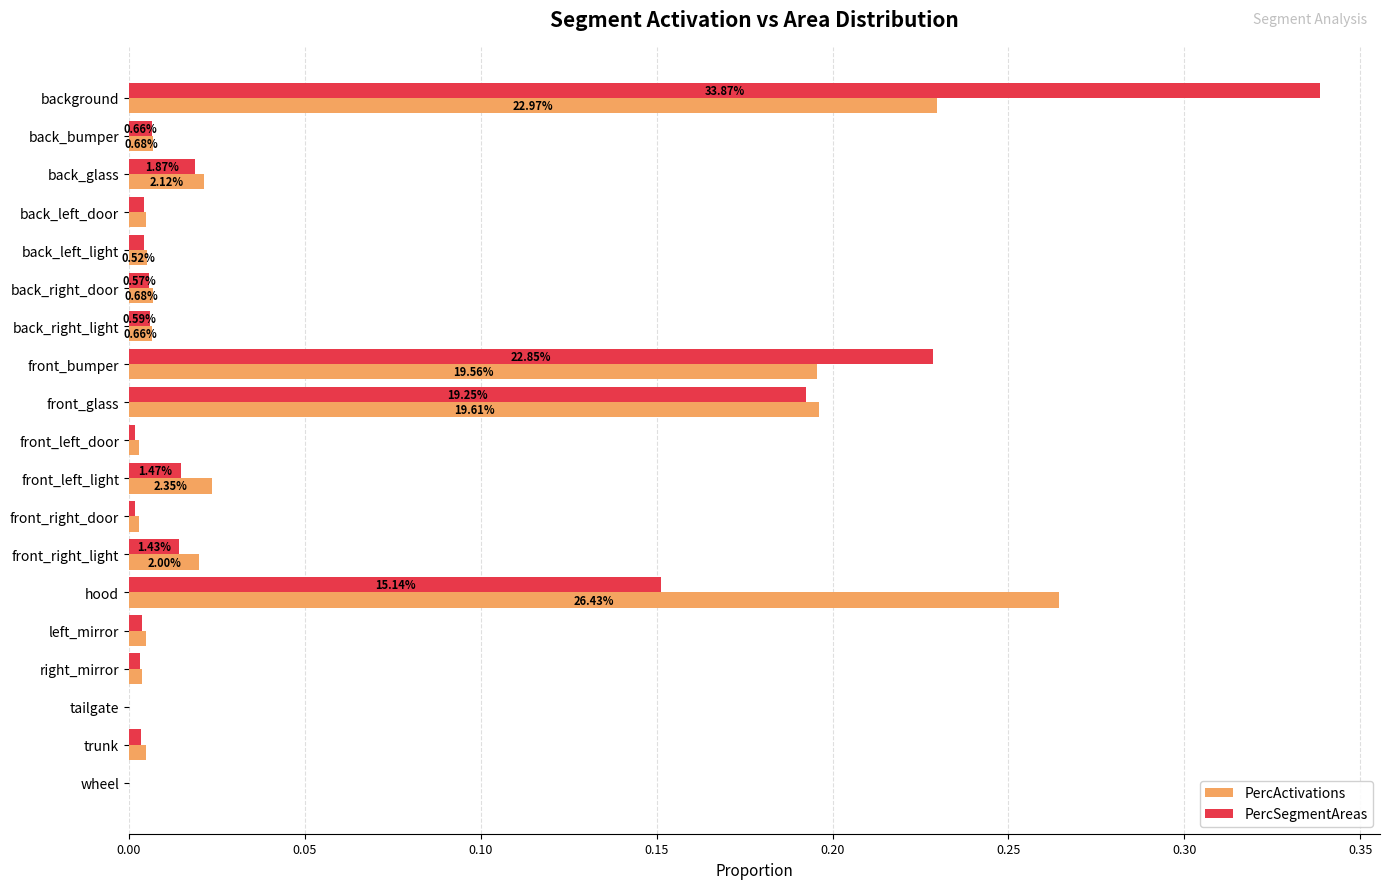

What are all the series names shown in the legend?

PercActivations, PercSegmentAreas